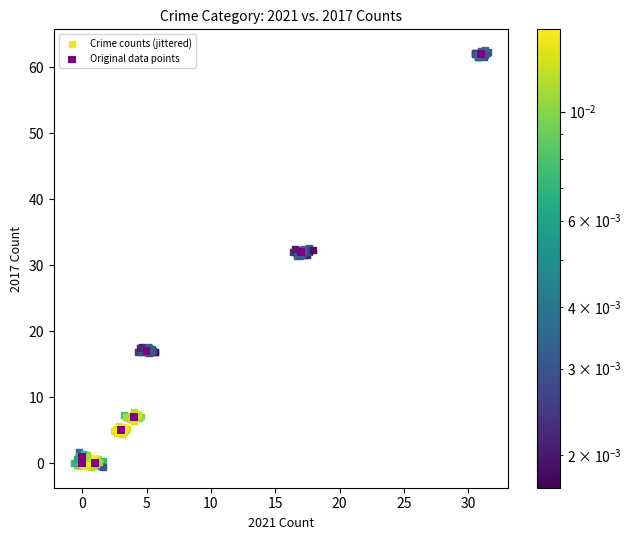

Which series has the widest spread of Y values?

Crime counts (jittered)